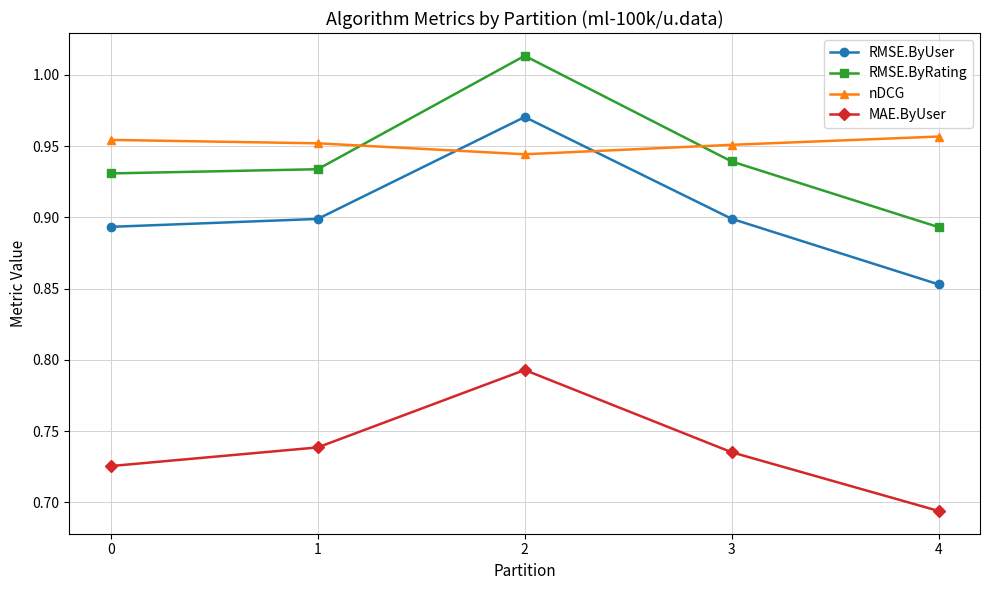

What is the spread (max minus min) of values at 1?

0.2